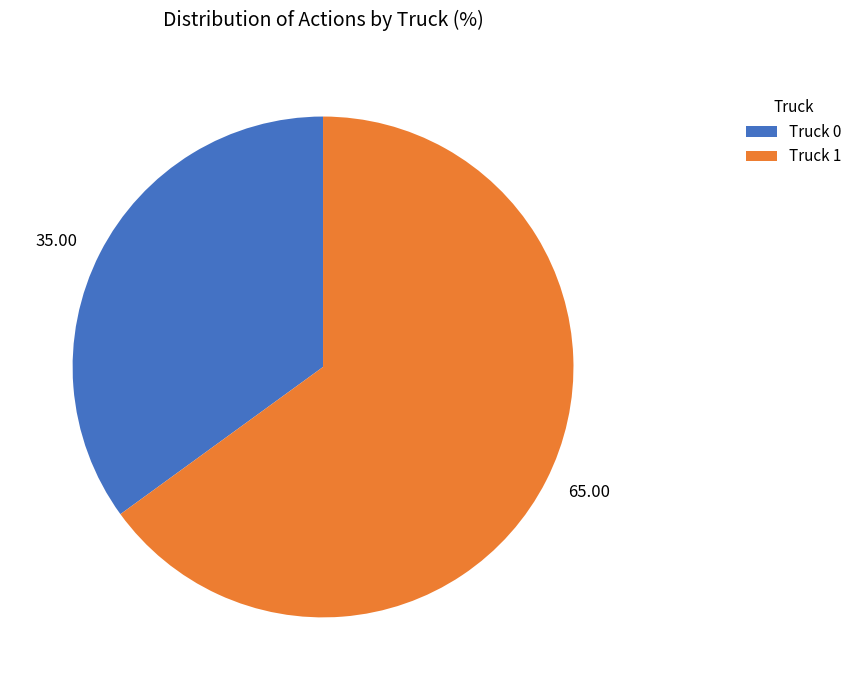

Does 65.00 account for over 50% of the chart?

Yes